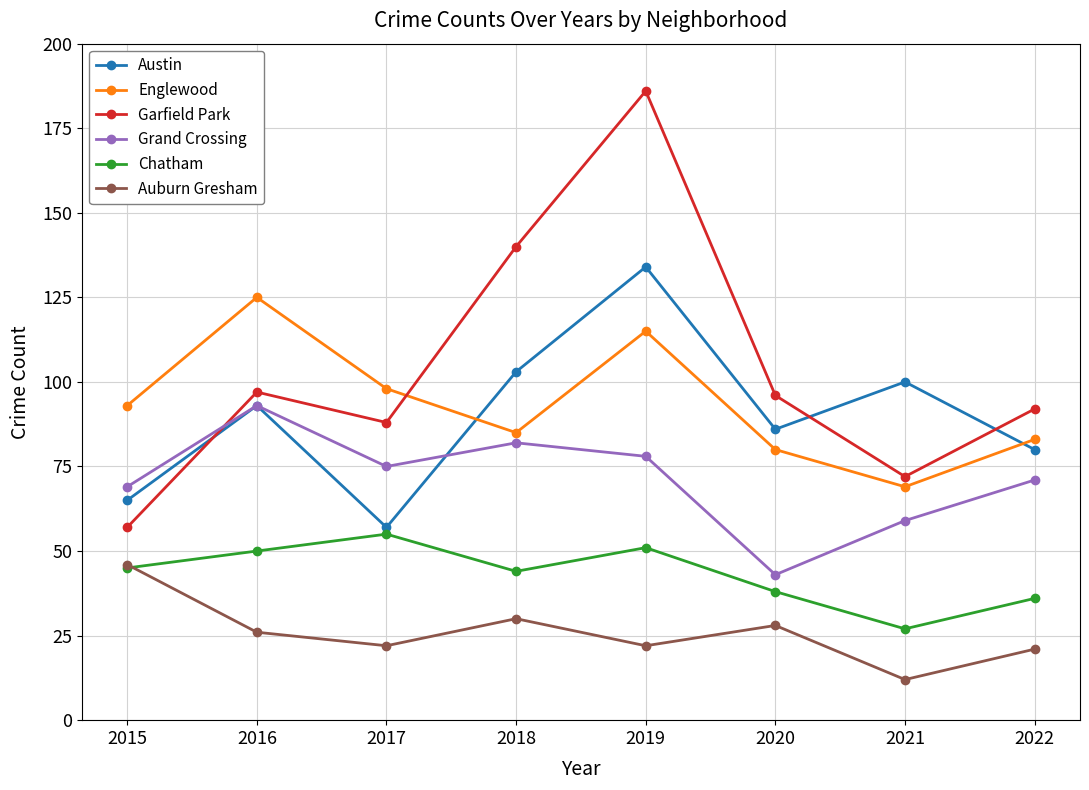

Does the chart display data point markers on the line(s)?

Yes